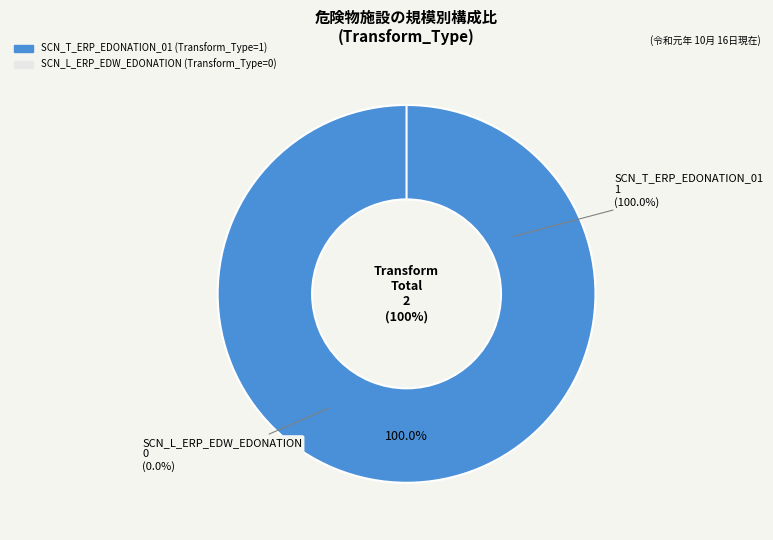

Is there any slice that represents more than half of the pie?

Yes